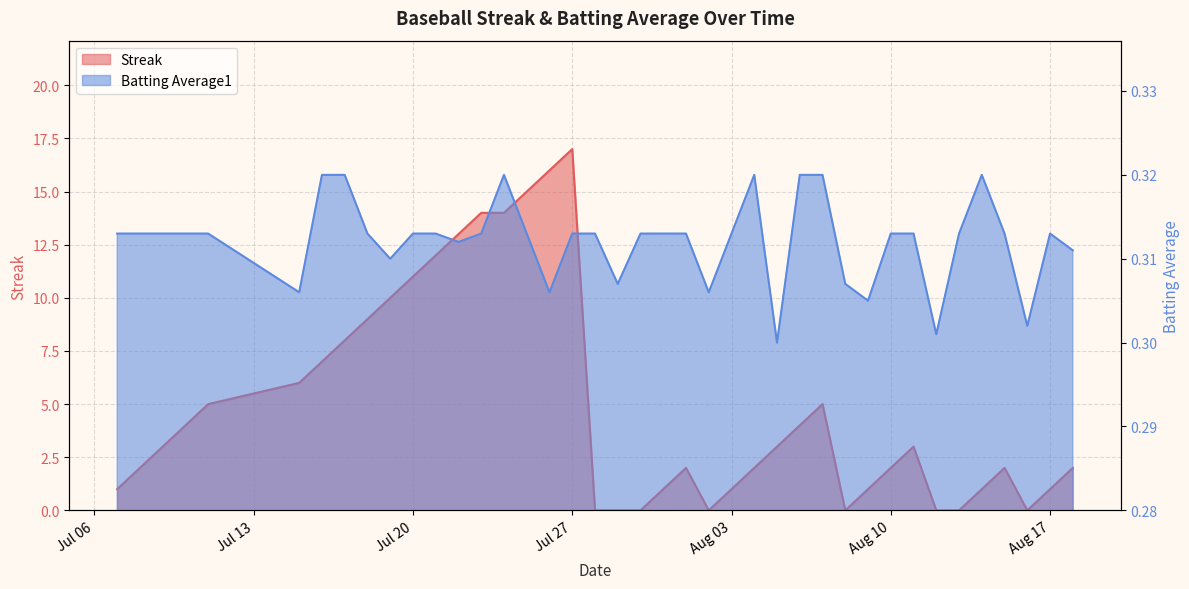

Where do Batting Average1 and Streak first cross each other?

2010-07-27 and 2010-07-28